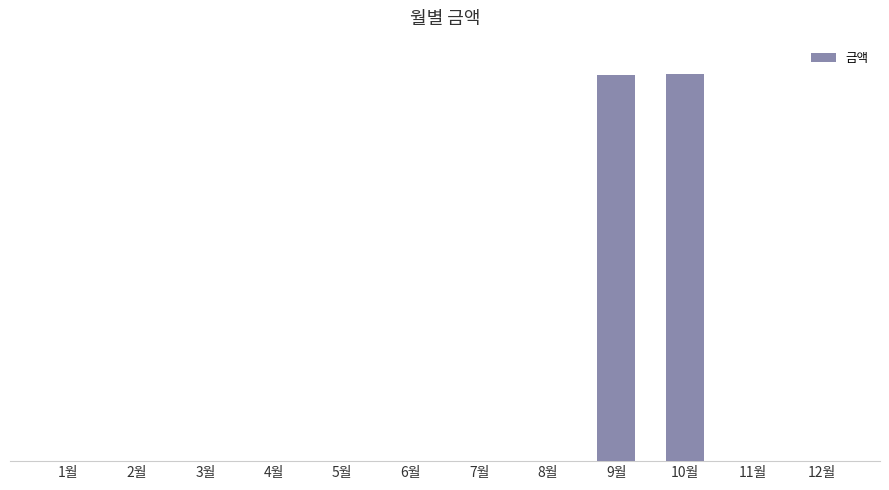

Are the bars horizontal?

No